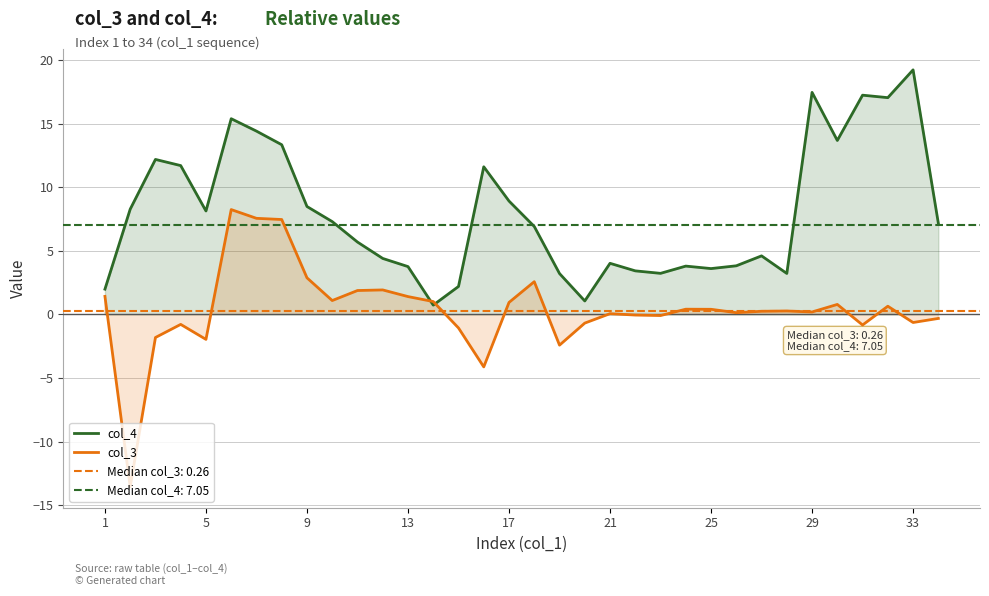

Which series has the largest range (max minus min)?

col_3